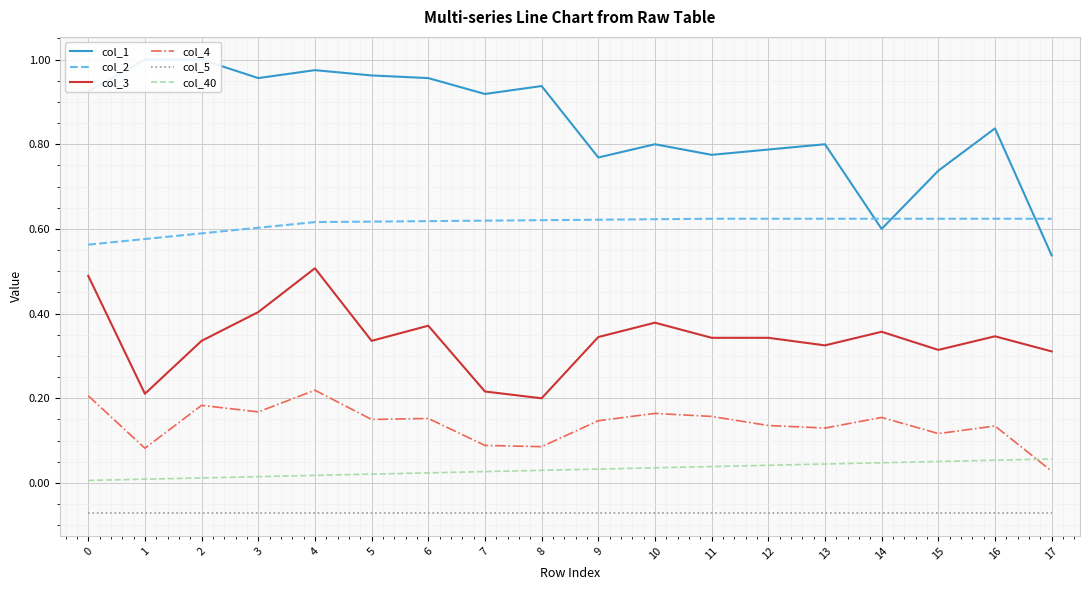

What is the value of the col_1 point at the 18th from the left?

0.5